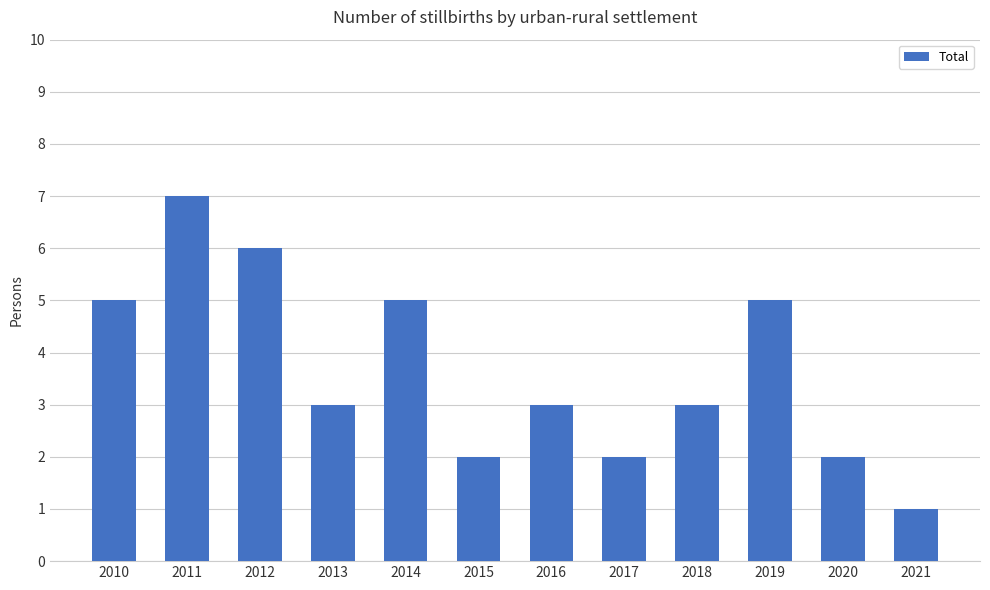

What is the approximate value at 2017?

2